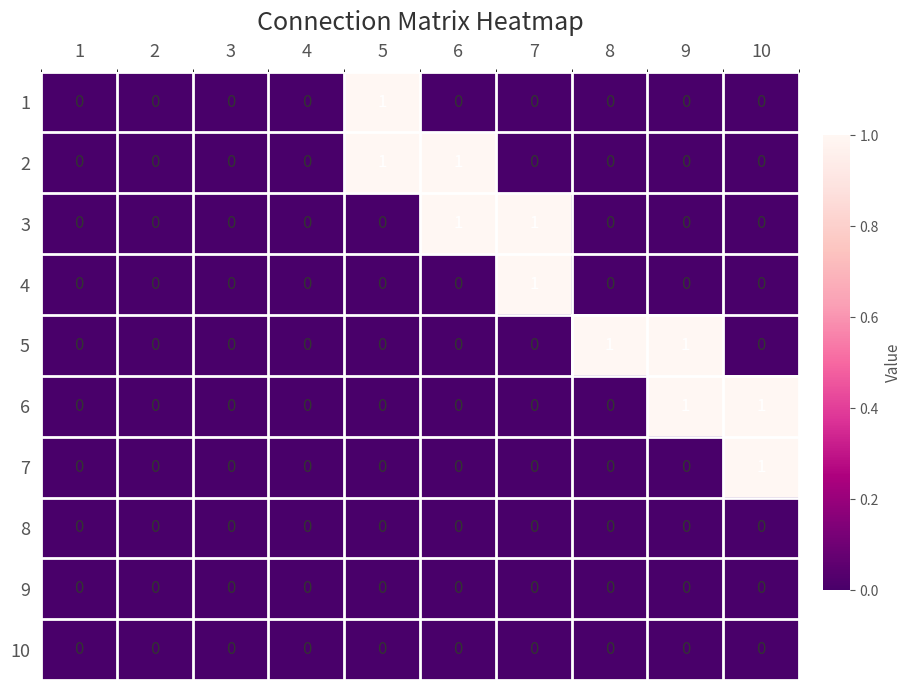

Is it true that 7 equals 0 at 9?

True